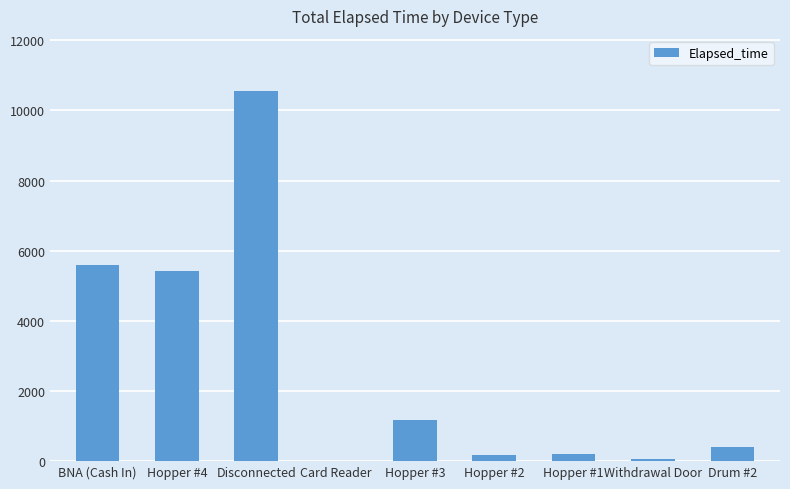

At which label does the data first exceed 405?

BNA (Cash In)